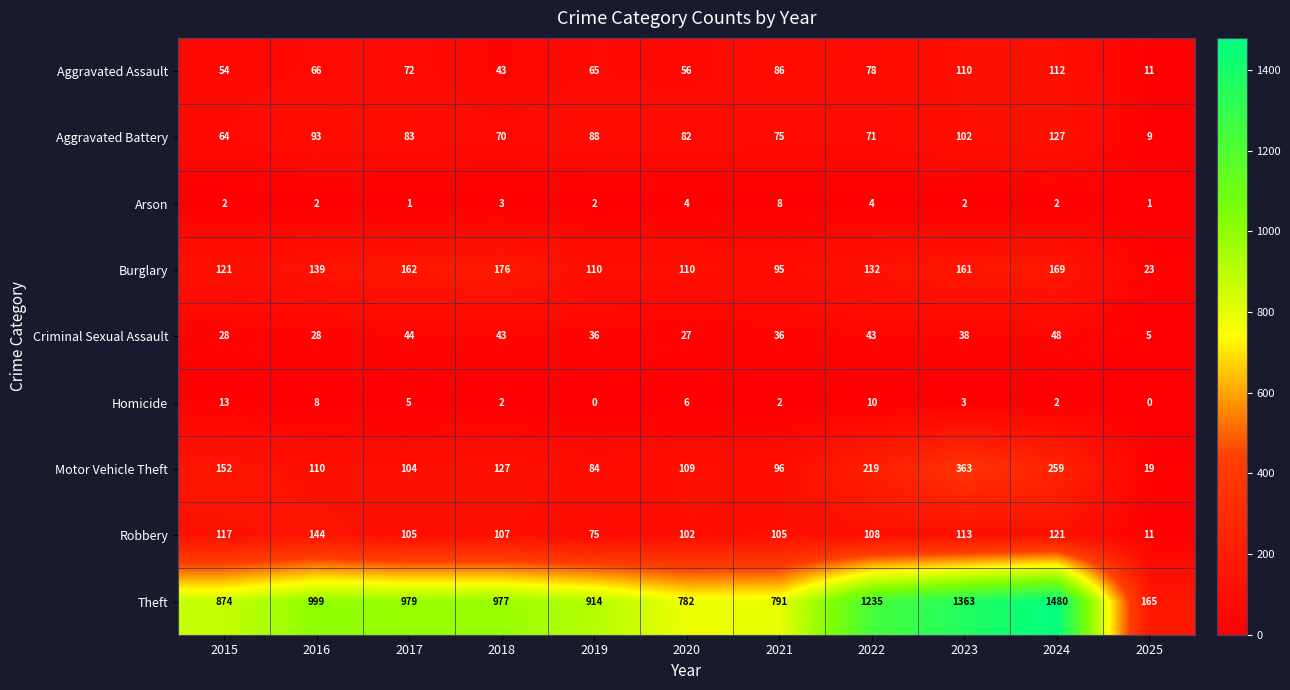

What is the average value of the Aggravated Assault series?

68